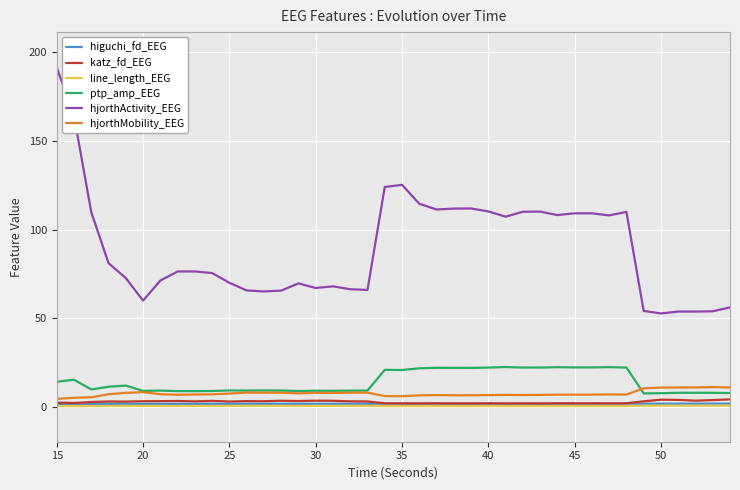

What is the value of the katz_fd_EEG point at the 10th from the left?

3.4